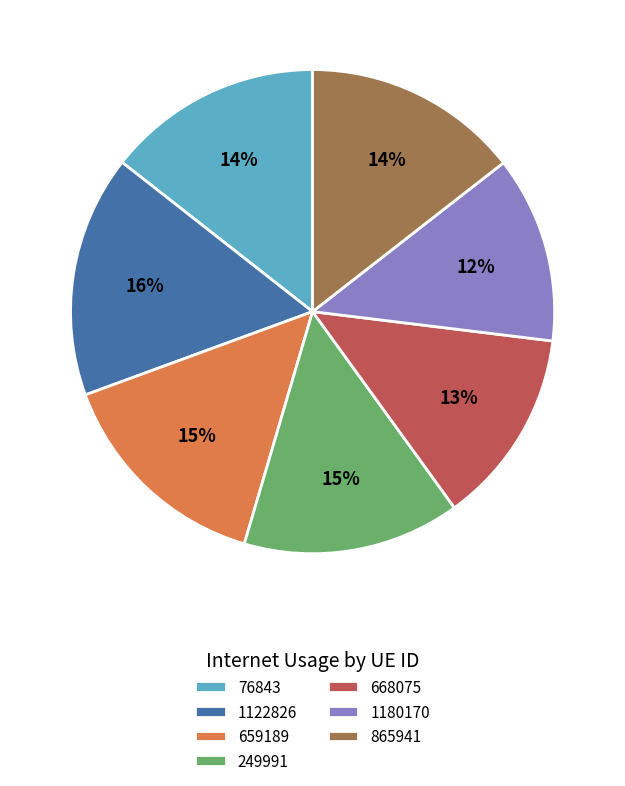

Which slice is the largest?

1122826